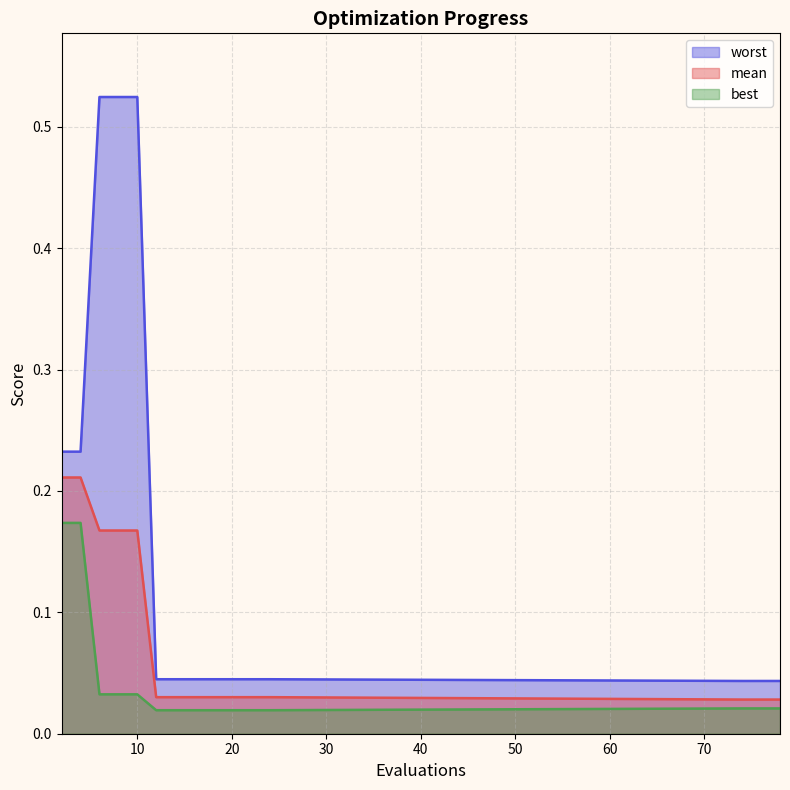

True or false: mean has more than 0 points higher than both neighbors.

False